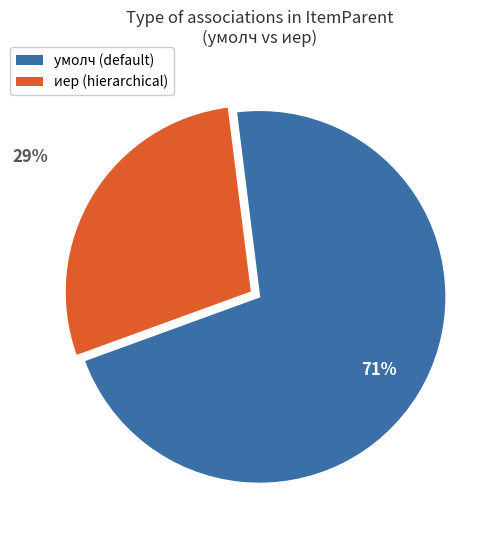

Is there a majority slice in this chart?

Yes